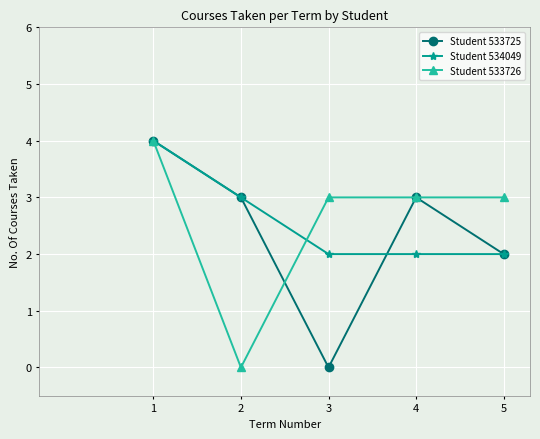

What are all the series names shown in the legend?

Student 533725, Student 534049, Student 533726